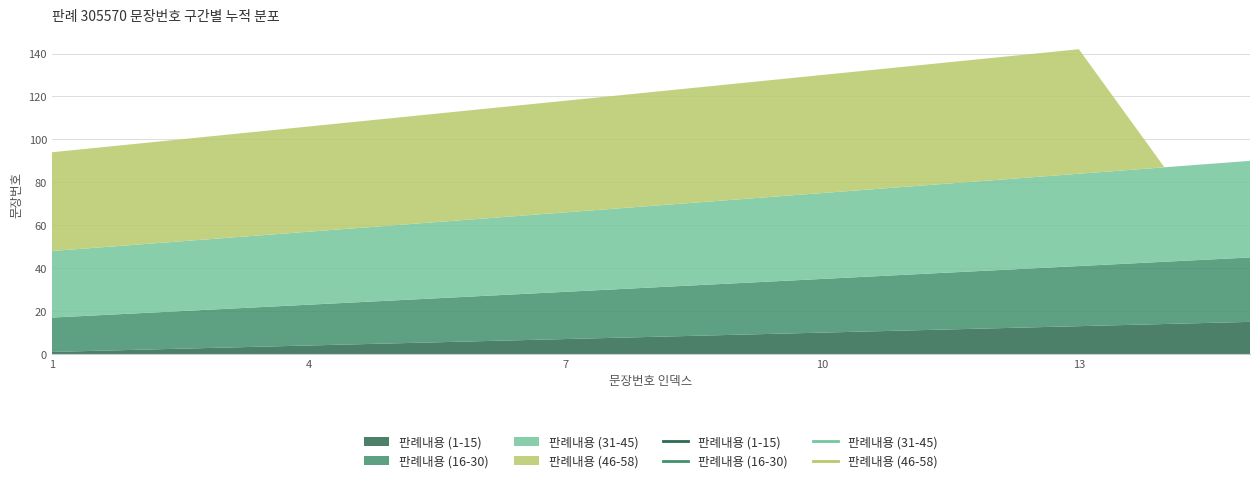

What is the maximum value shown in the chart?

58